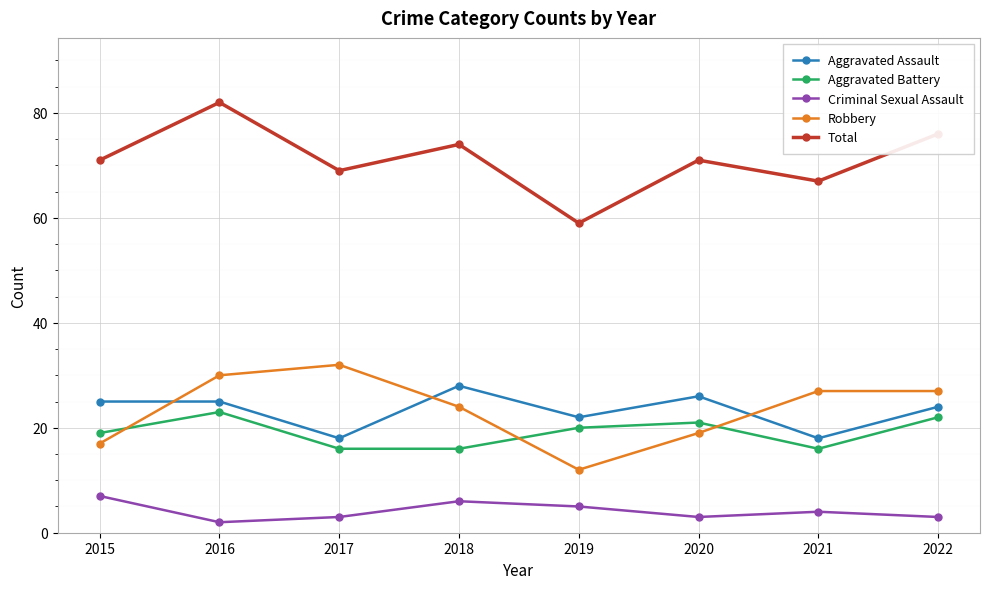

Reading right to left, what are all the values shown in this chart?

Aggravated Assault: 24	18	26	22	28	18	25	25
Aggravated Battery: 22	16	21	20	16	16	23	19
Criminal Sexual Assault: 3	4	3	5	6	3	2	7
Robbery: 27	27	19	12	24	32	30	17
Total: 76	67	71	59	74	69	82	71